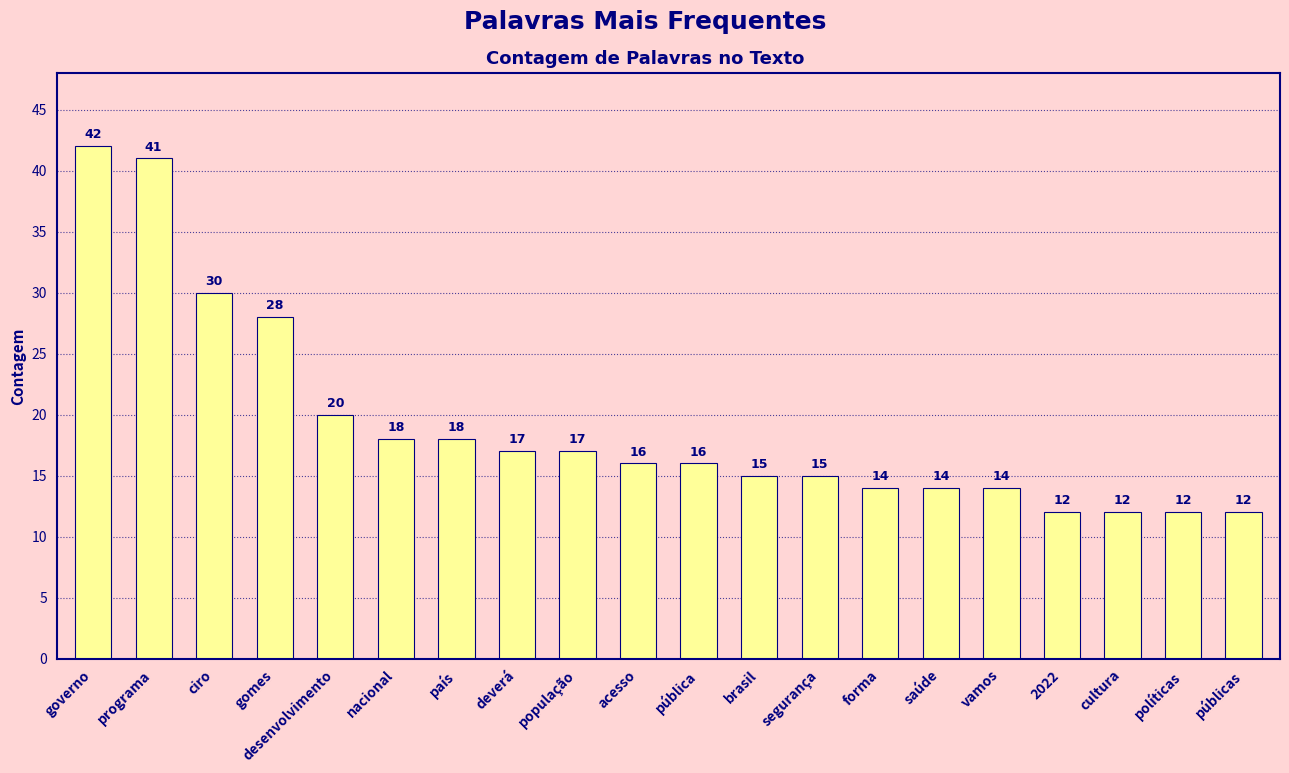

Which label corresponds to the largest value in the chart?

governo